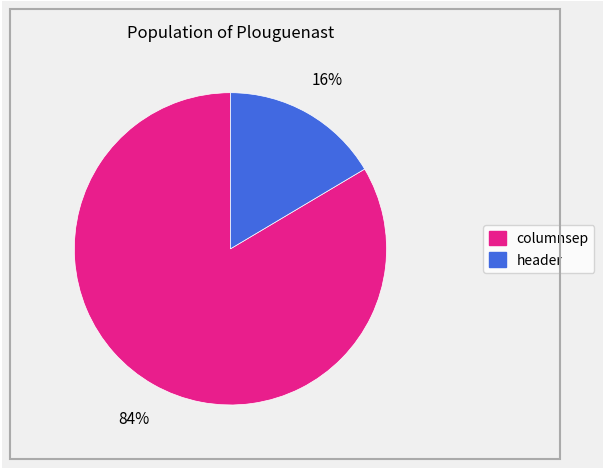

Does header represent more than half of the total?

No